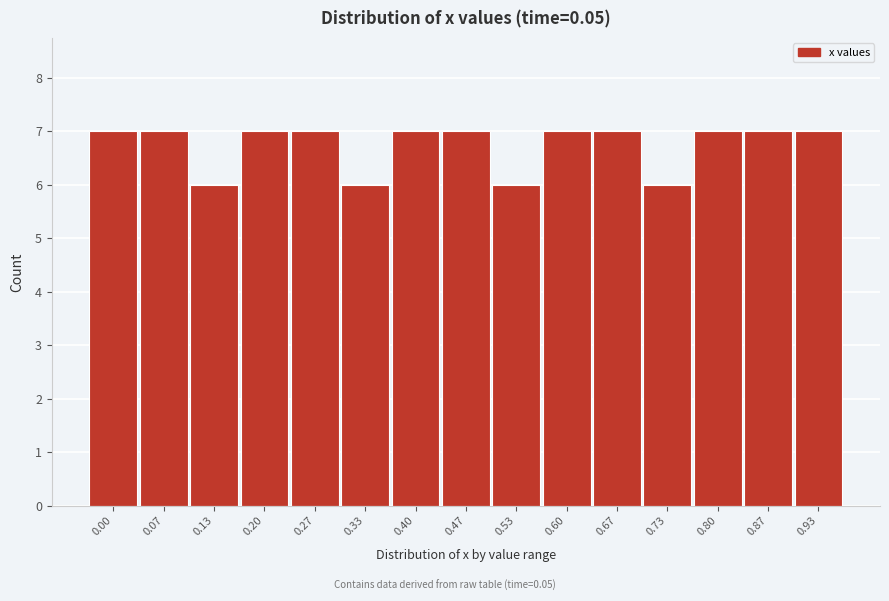

Reading left to right, extract all data points from this chart.

7	7	6	7	7	6	7	7	6	7	7	6	7	7	7